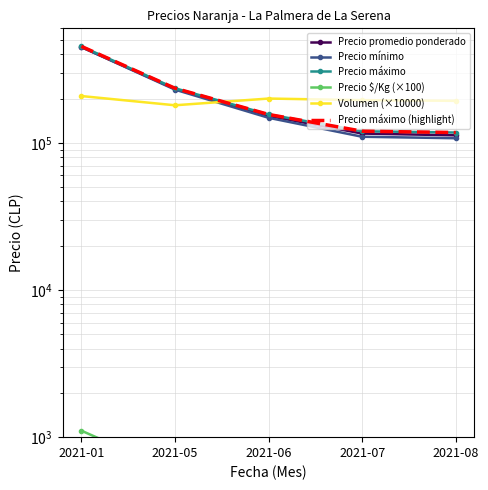

What are all the series names shown in the legend?

Precio promedio ponderado, Precio mínimo, Precio máximo, Precio $/Kg (×100), Volumen (×10000), Precio máximo (highlight)